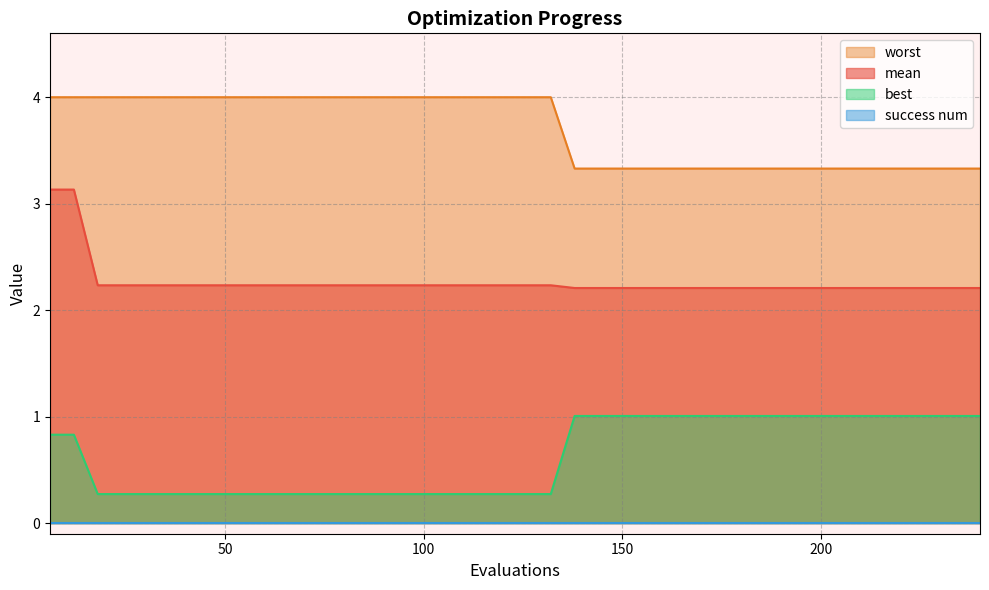

What is the value of the best point at the 8th from the left?

0.3